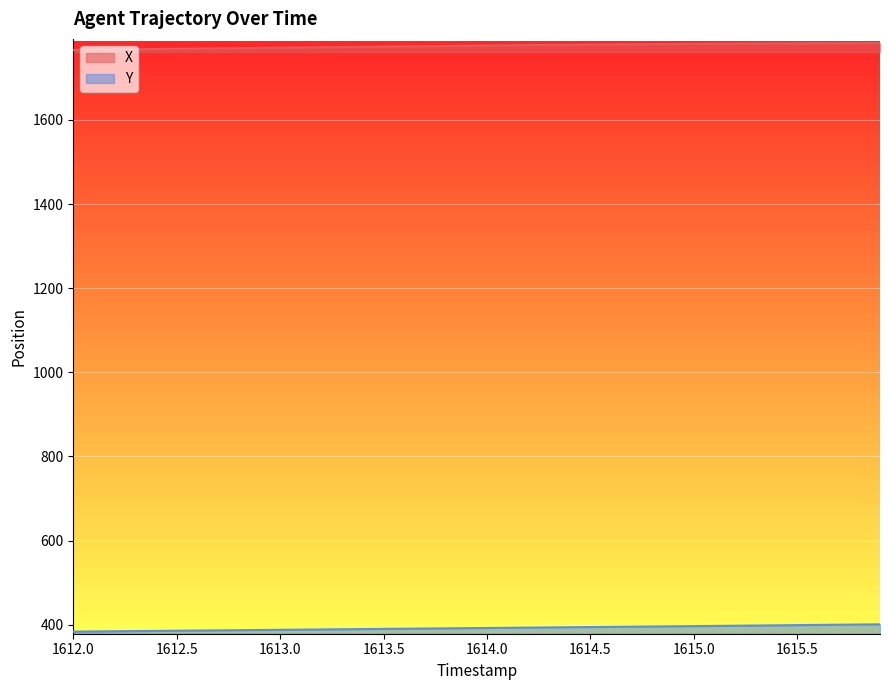

True or false: Y and X cross at least once.

False